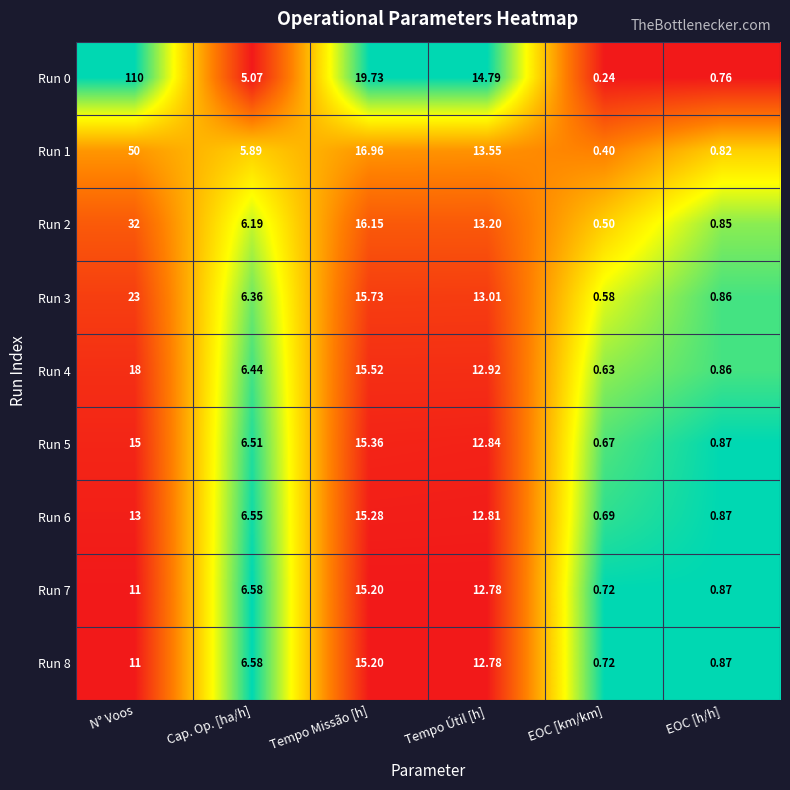

Is the value of Run 0 at EOC [h/h] greater than the value of Run 3 at EOC [h/h]?

No